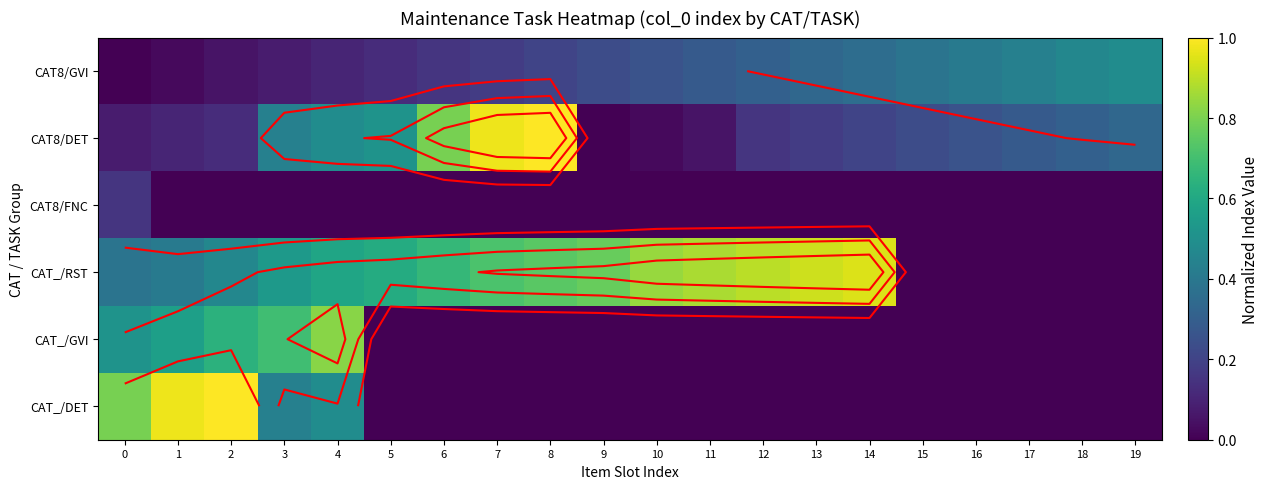

How many categories are shown in the chart?

20